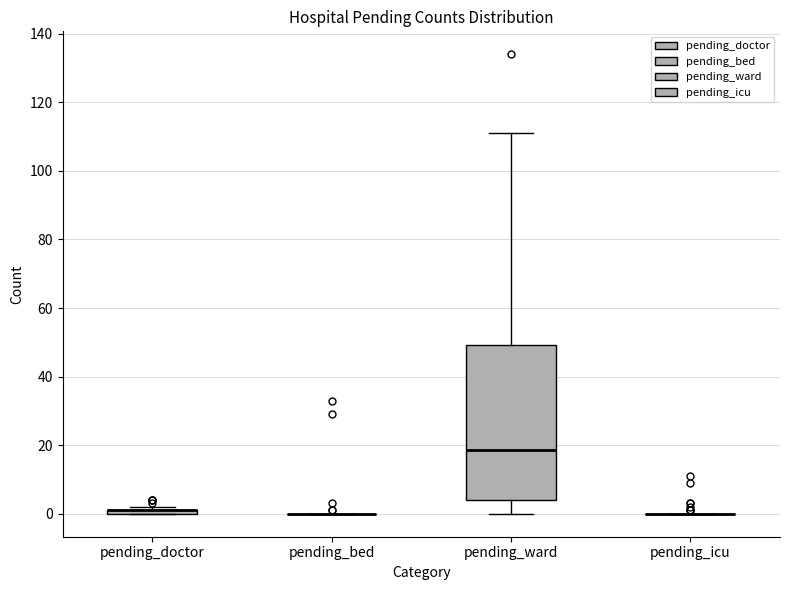

Which box is the tallest, from its lower edge to its upper edge?

pending_ward